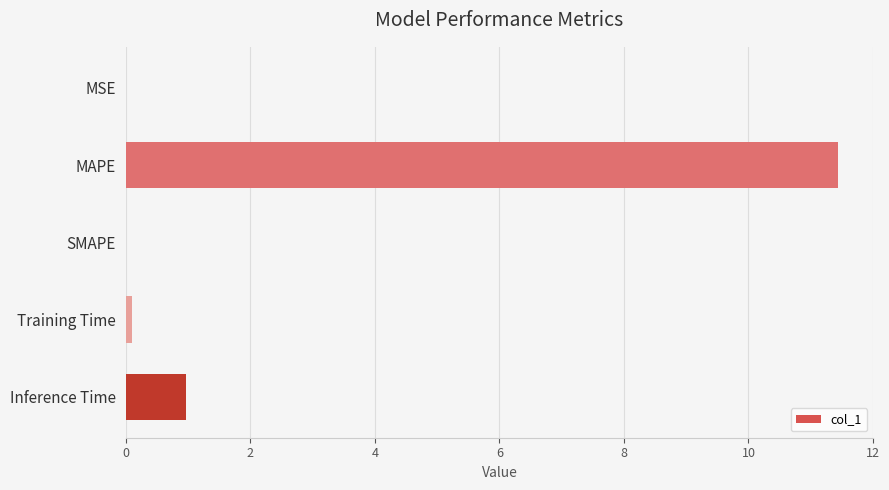

What is the greatest value displayed?

11.4